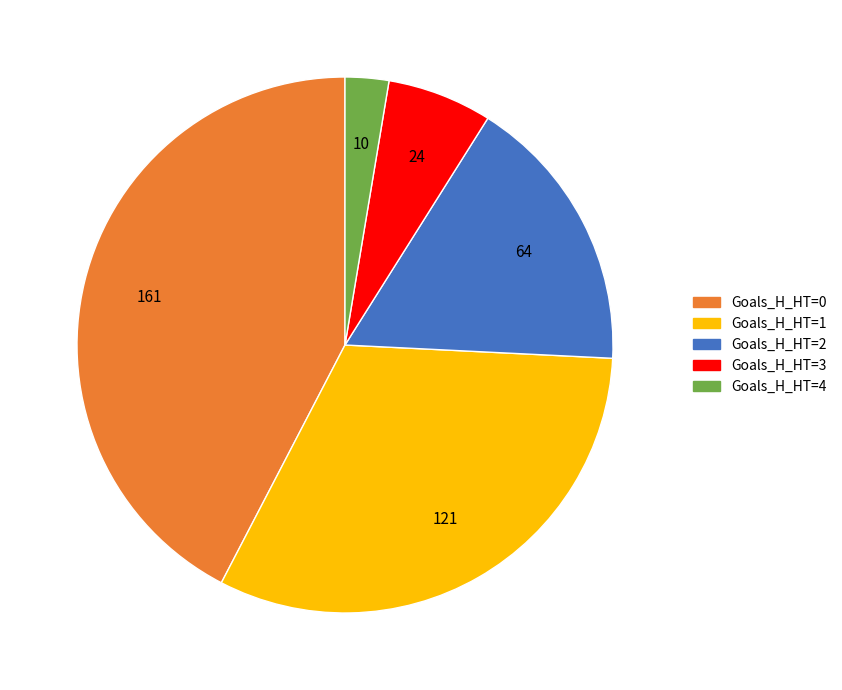

Which category has the smallest portion of the pie?

Goals_H_HT=4